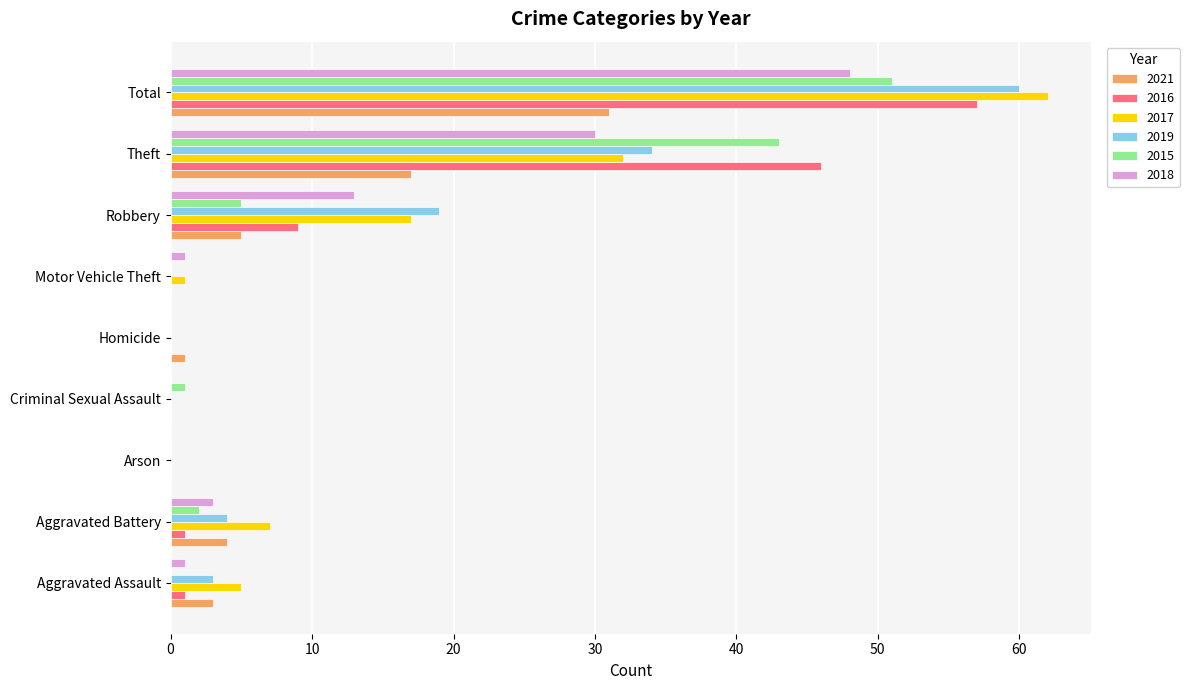

The value of 2018 at Total is 48. True or false?

True